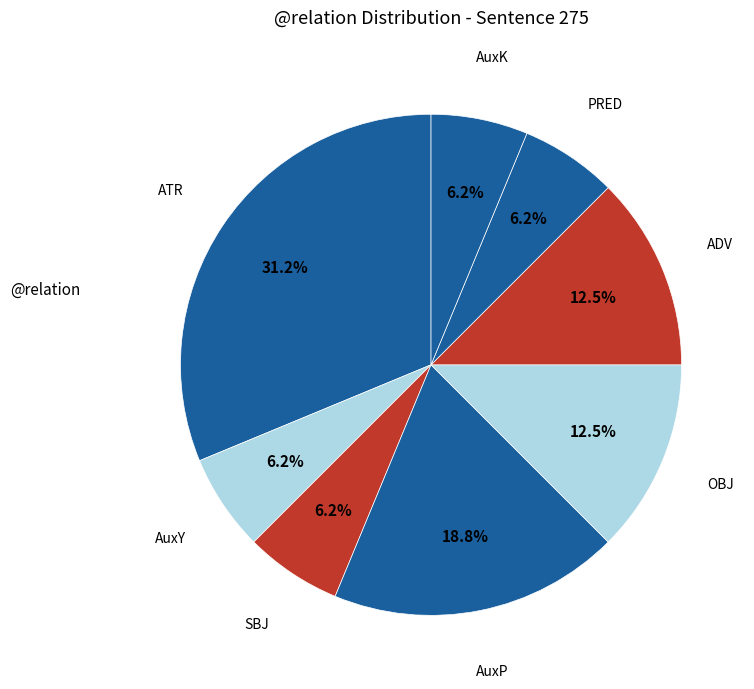

Which slice is the largest?

ATR